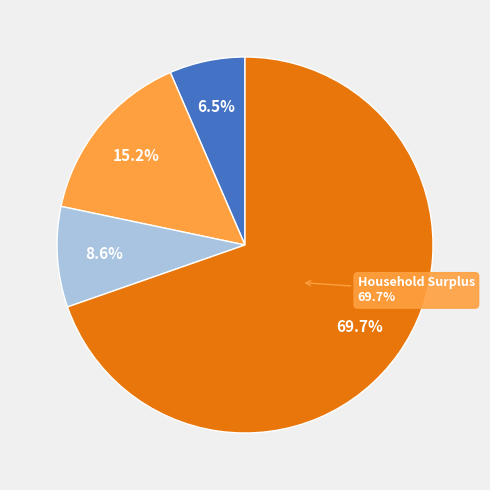

Count the number of slices in the pie.

4